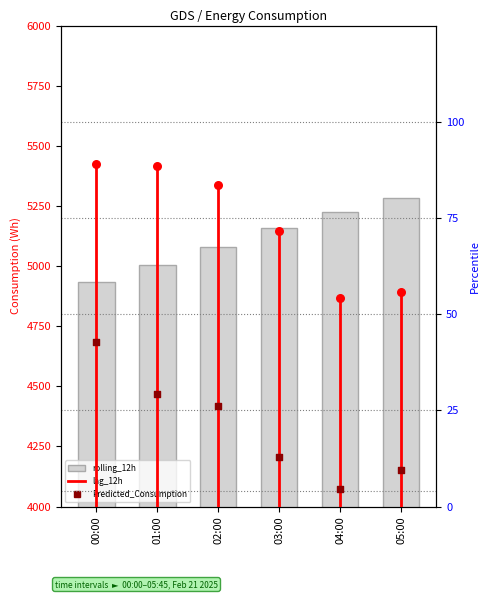

At how many categories does at least one series exceed 1764?

6